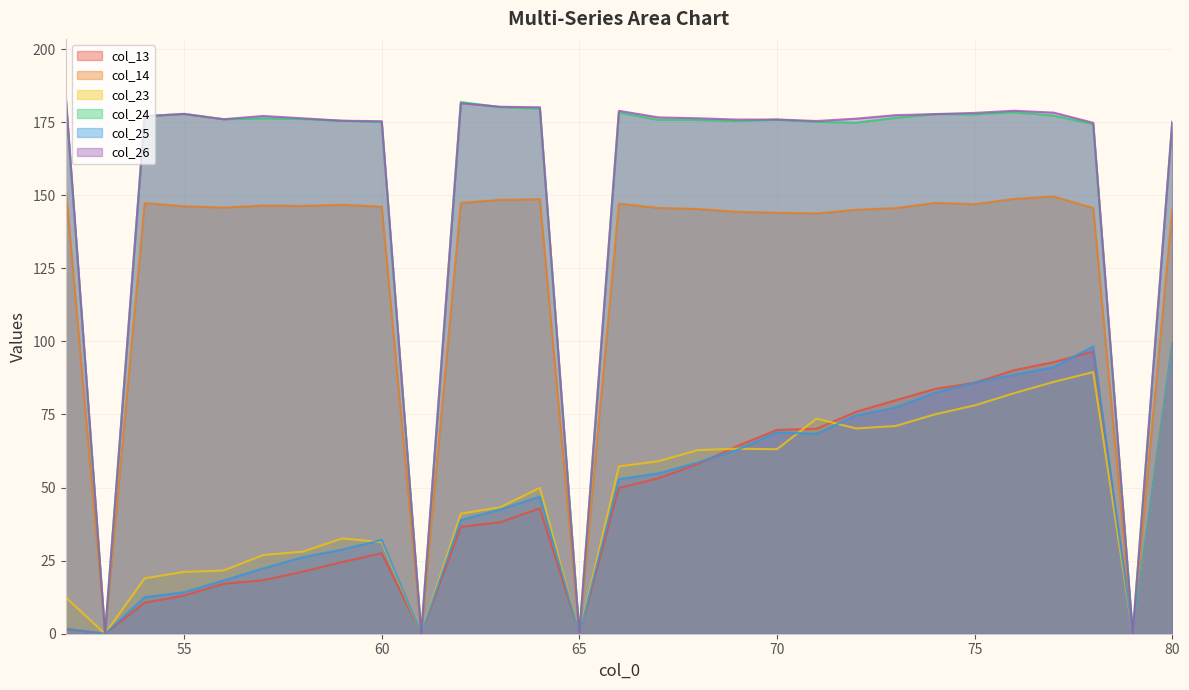

True or false: col_13 and col_24 intersect in this chart.

False